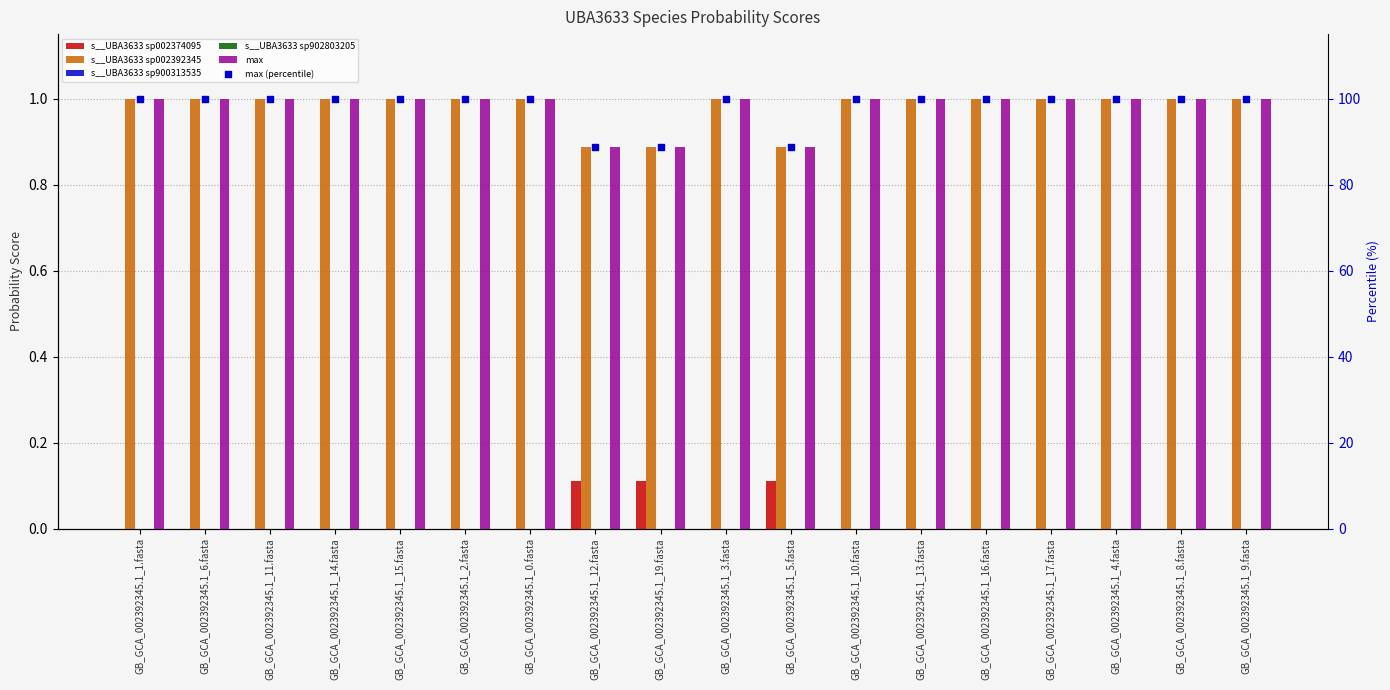

At how many categories does at least one series exceed 98?

15